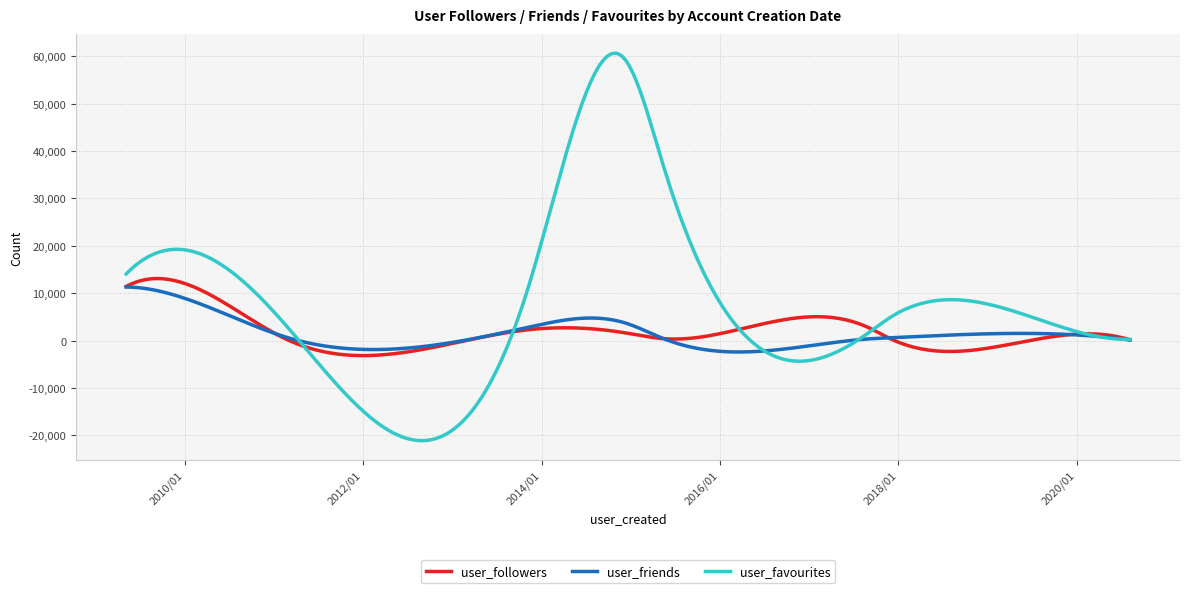

Which series has the largest total across all categories?

user_favourites